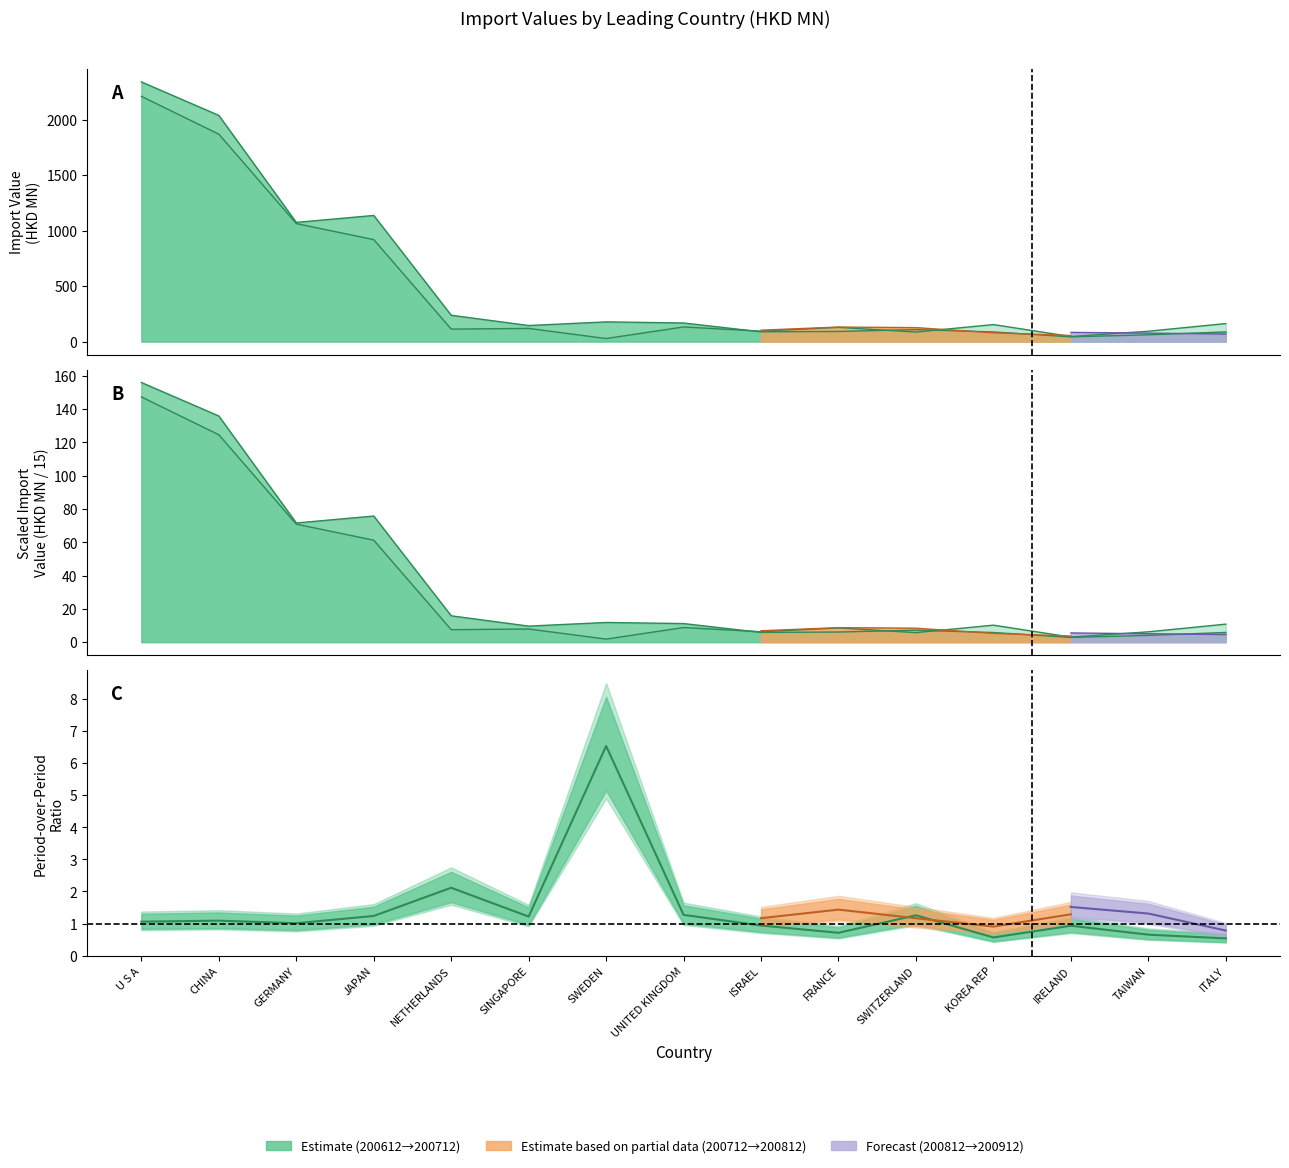

What is the difference between the maximum and second lowest values in the 200912 series?

144.4